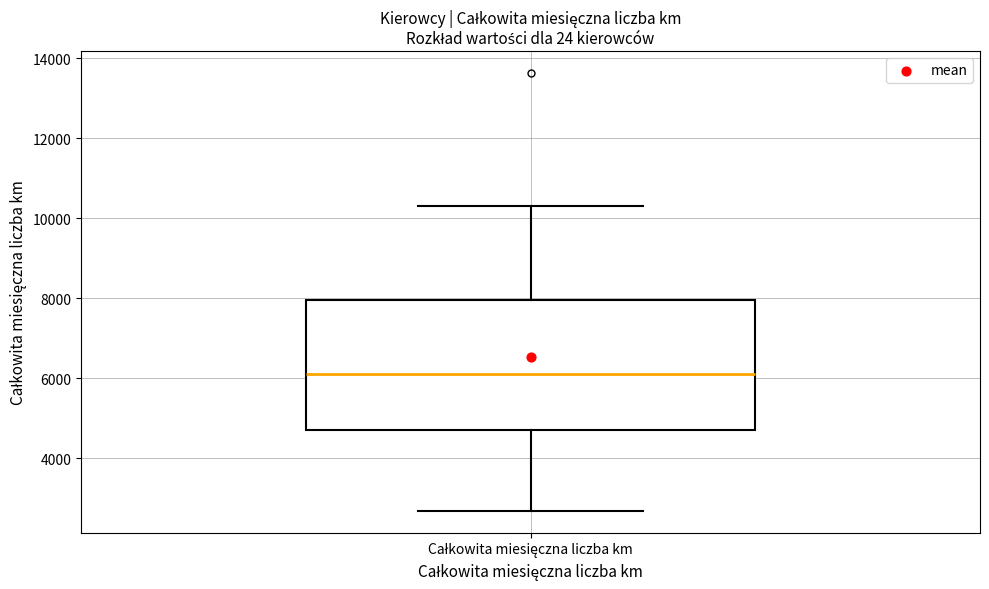

Transcribe this box plot: give where the median line is, the range the box spans, and where the two whiskers end, as read against the y-axis. The values are not printed on the chart, so give them approximately, as read against the axis.

median 6200, box 4800 to 8000, whiskers 2600 to 10400